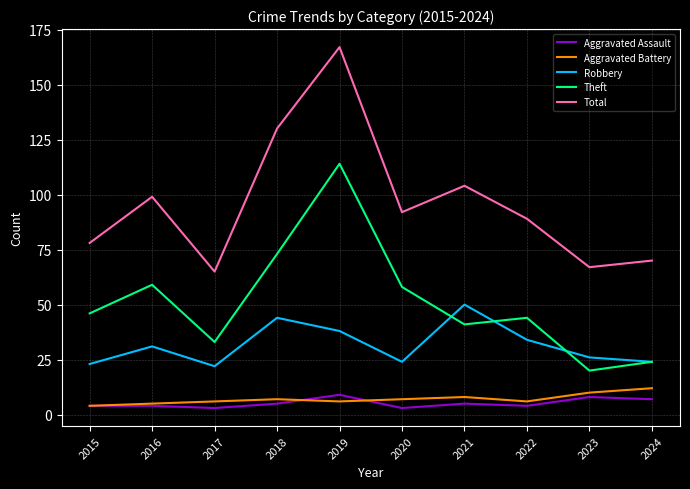

Reading left to right, transcribe all the data shown in this chart.

Aggravated Assault: 2015=4	2016=4	2017=3	2018=5	2019=9	2020=3	2021=5	2022=4	2023=8	2024=7
Aggravated Battery: 2015=4	2016=5	2017=6	2018=7	2019=6	2020=7	2021=8	2022=6	2023=10	2024=12
Robbery: 2015=23	2016=31	2017=22	2018=44	2019=38	2020=24	2021=50	2022=34	2023=26	2024=24
Theft: 2015=46	2016=59	2017=33	2018=73	2019=114	2020=58	2021=41	2022=44	2023=20	2024=24
Total: 2015=78	2016=99	2017=65	2018=130	2019=167	2020=92	2021=104	2022=89	2023=67	2024=70